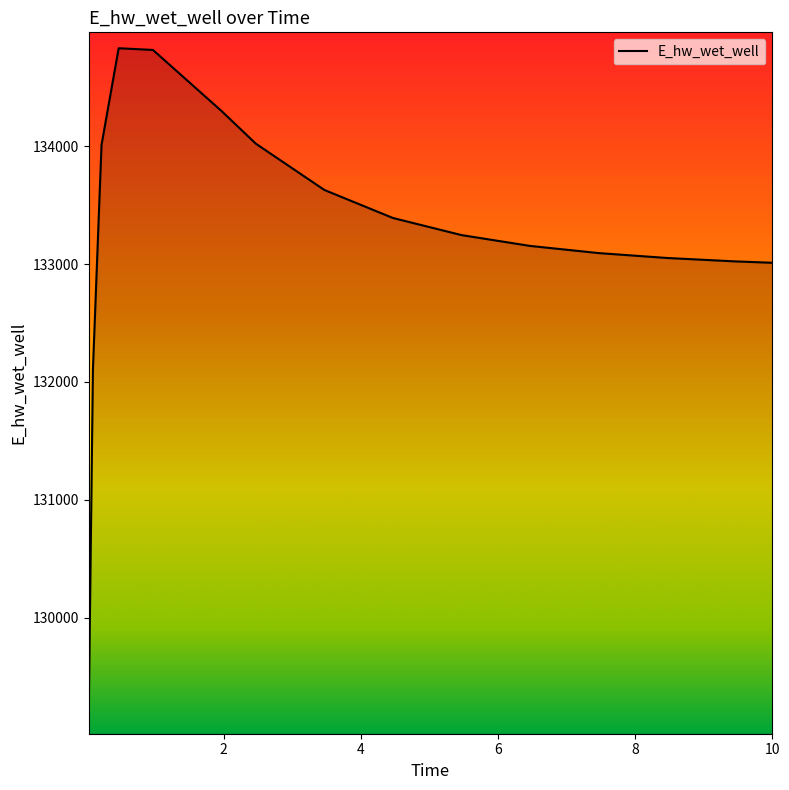

What is the difference between the maximum and minimum values?

5685.0